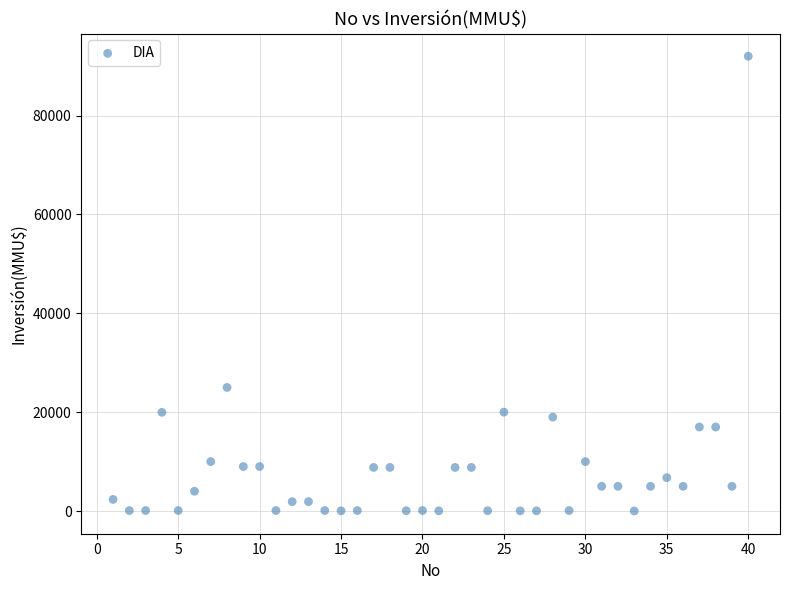

What is the range of X values (max minus min)?

39